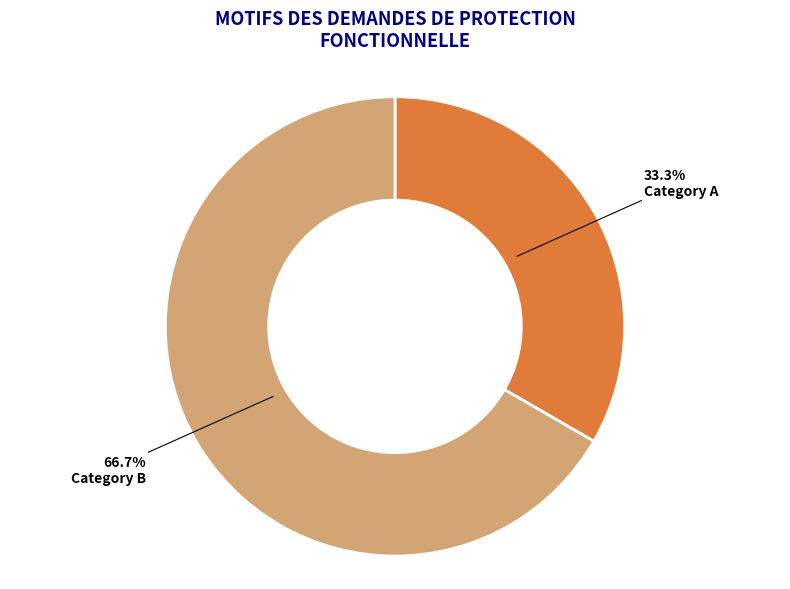

Rank the categories by value from highest to lowest.

Category B, Category A